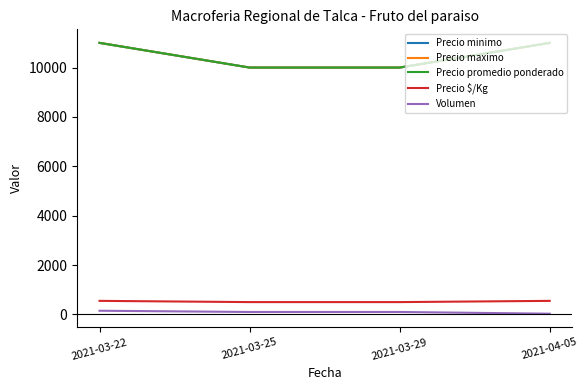

Which series has the largest total across all categories?

Precio minimo